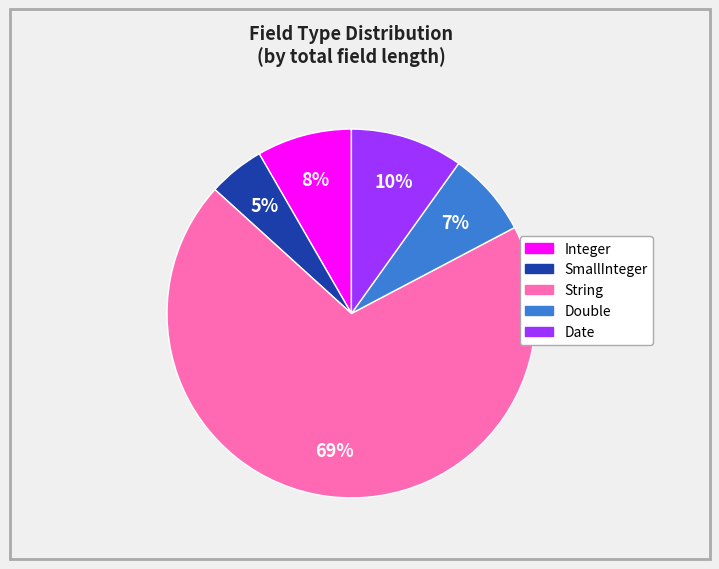

Which slice is the largest?

String